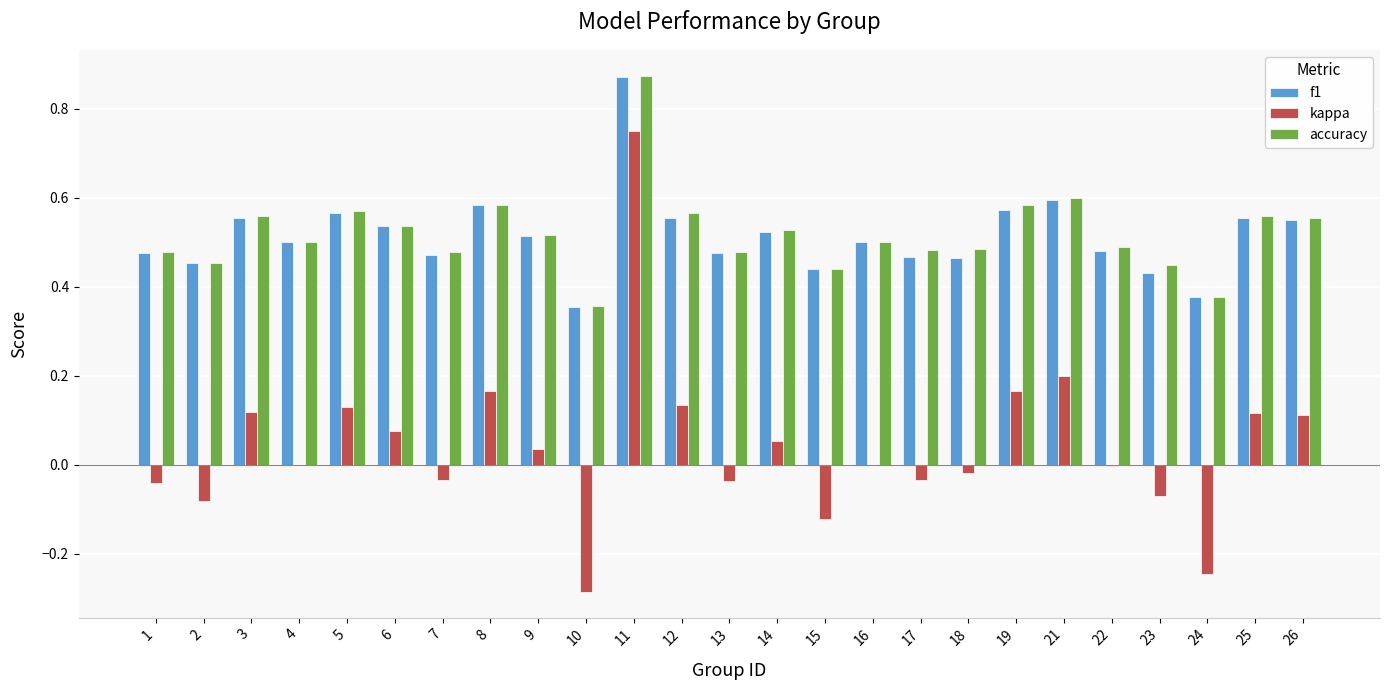

At which category is the sum across all series the highest?

11